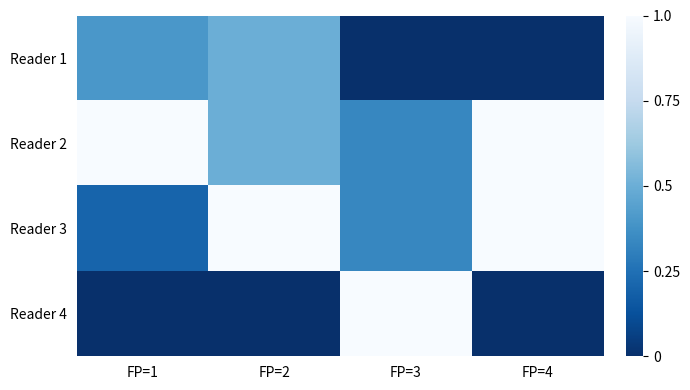

Reading right to left, extract all data points from this chart.

Reader 1: FP=4=0.0	FP=3=0.0	FP=2=0.5	FP=1=0.4
Reader 2: FP=4=1.0	FP=3=0.3	FP=2=0.5	FP=1=1.0
Reader 3: FP=4=1.0	FP=3=0.3	FP=2=1.0	FP=1=0.2
Reader 4: FP=4=0.0	FP=3=1.0	FP=2=0.0	FP=1=0.0